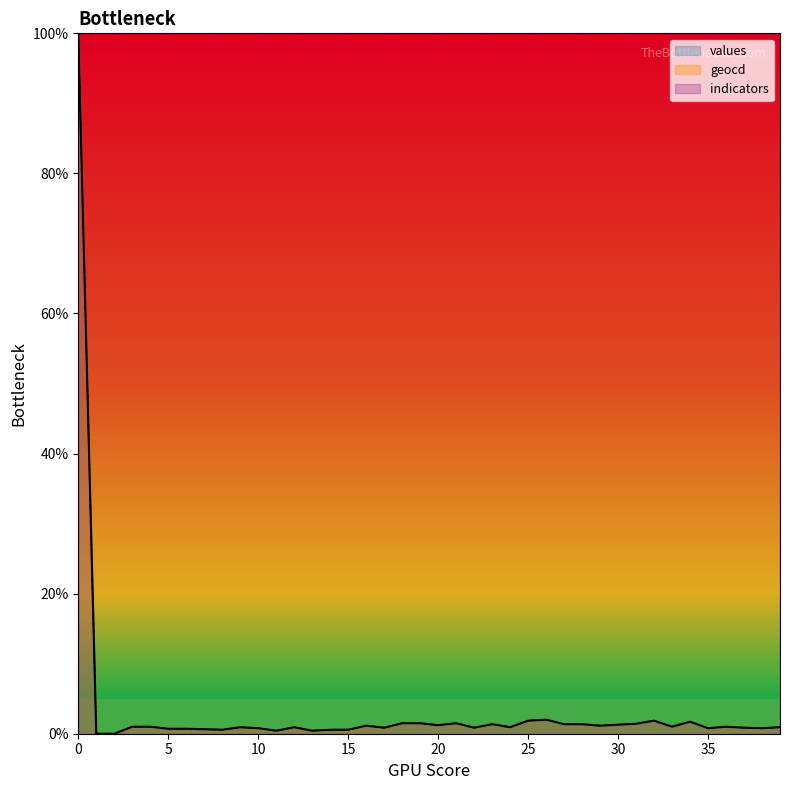

Which series changed the most between 16 and 35?

values